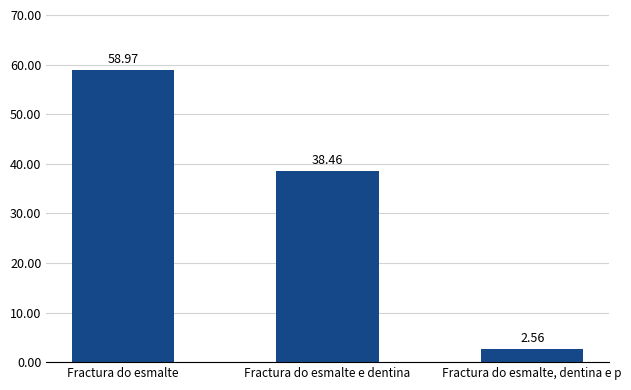

Rank the categories by value from lowest to highest.

Fractura do esmalte, dentina e p, Fractura do esmalte e dentina, Fractura do esmalte